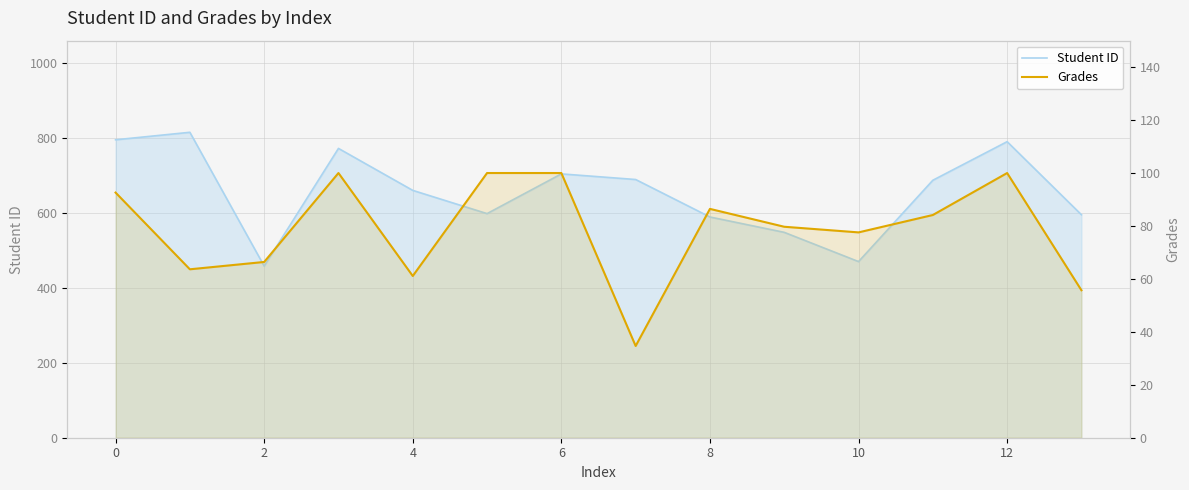

Which series has the largest total across all categories?

Student ID